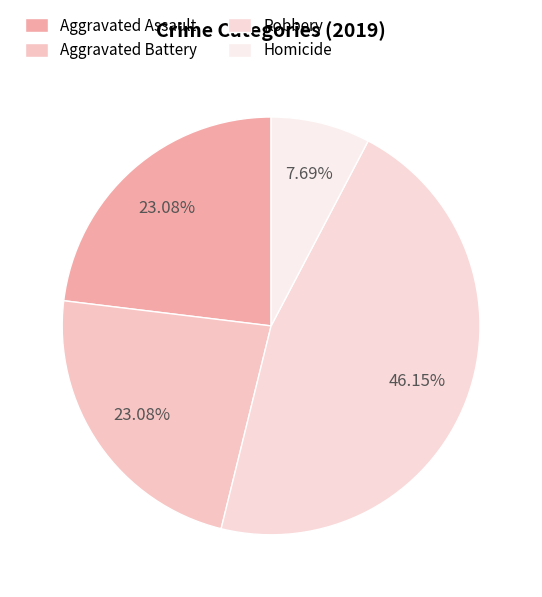

Does Aggravated Battery represent more than half of the total?

No